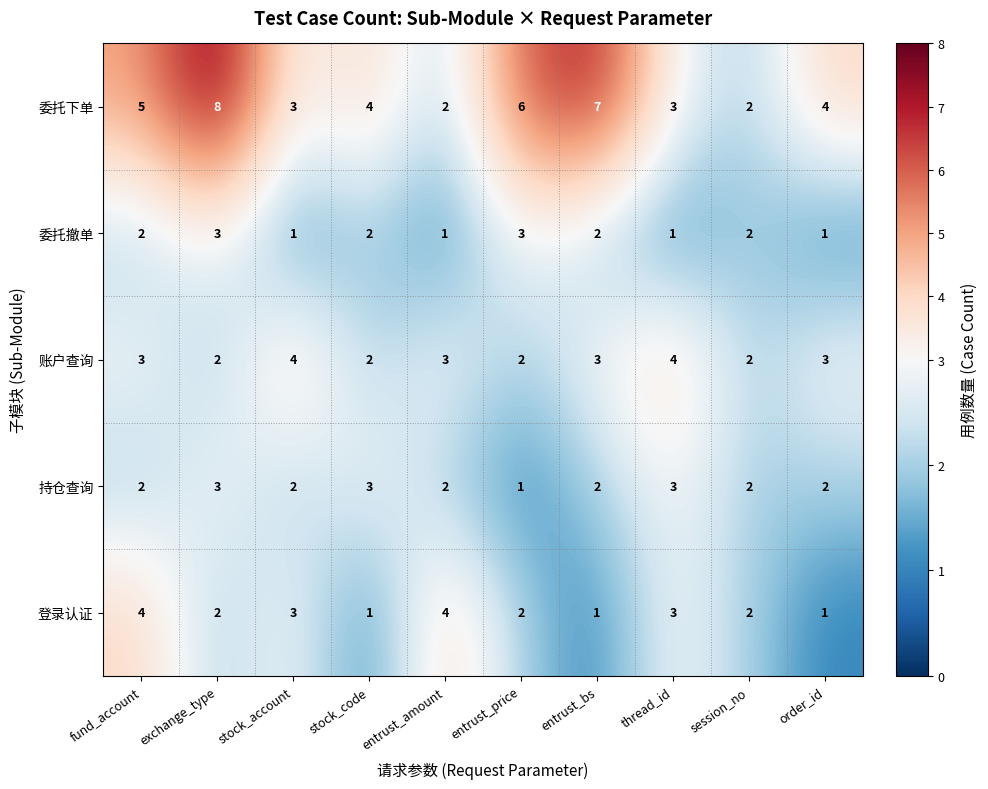

Is it true that 账户查询 equals 1 at entrust_bs?

False